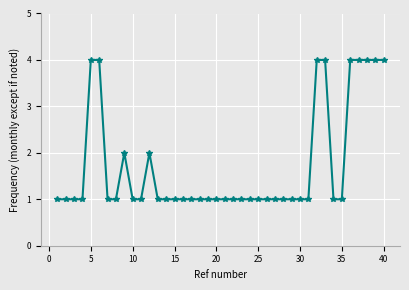

What is the maximum value shown in the chart?

4